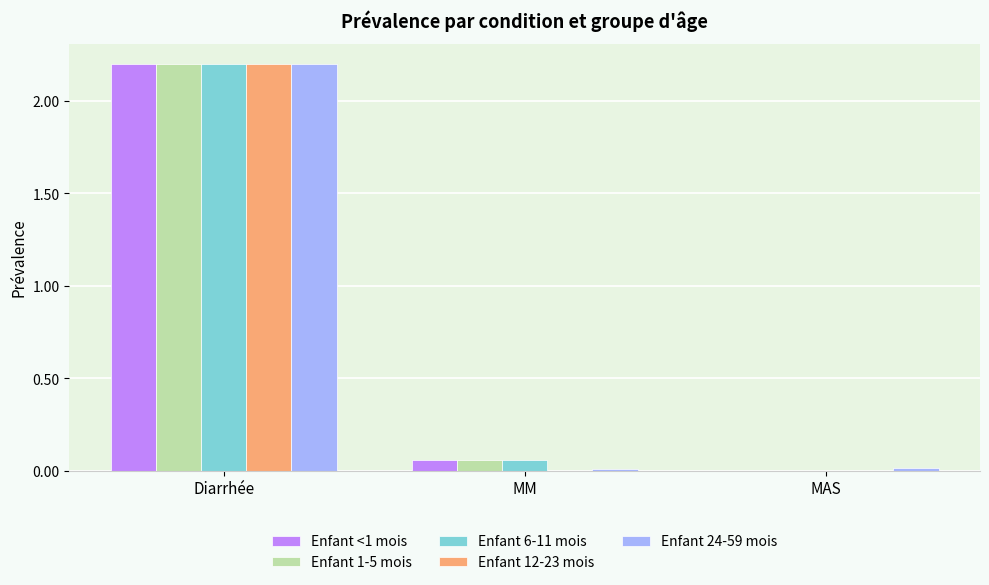

How many groups of bars are there?

3